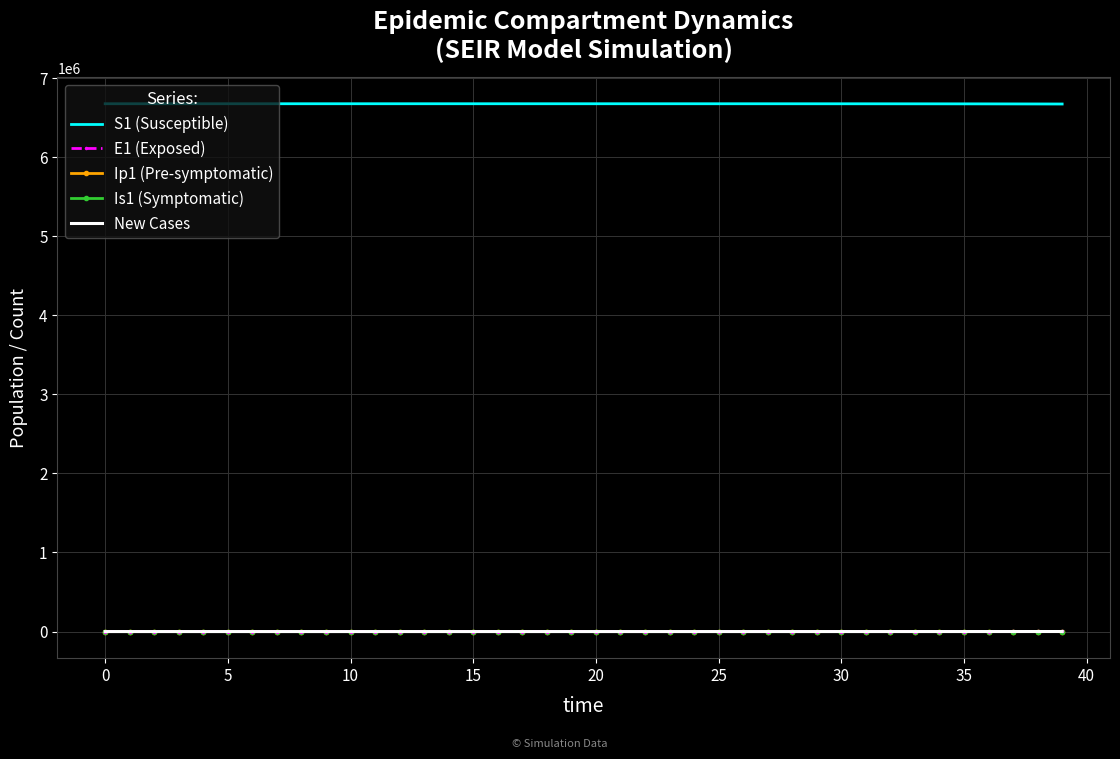

True or false: S1 (Susceptible) and E1 (Exposed) cross at least once.

False